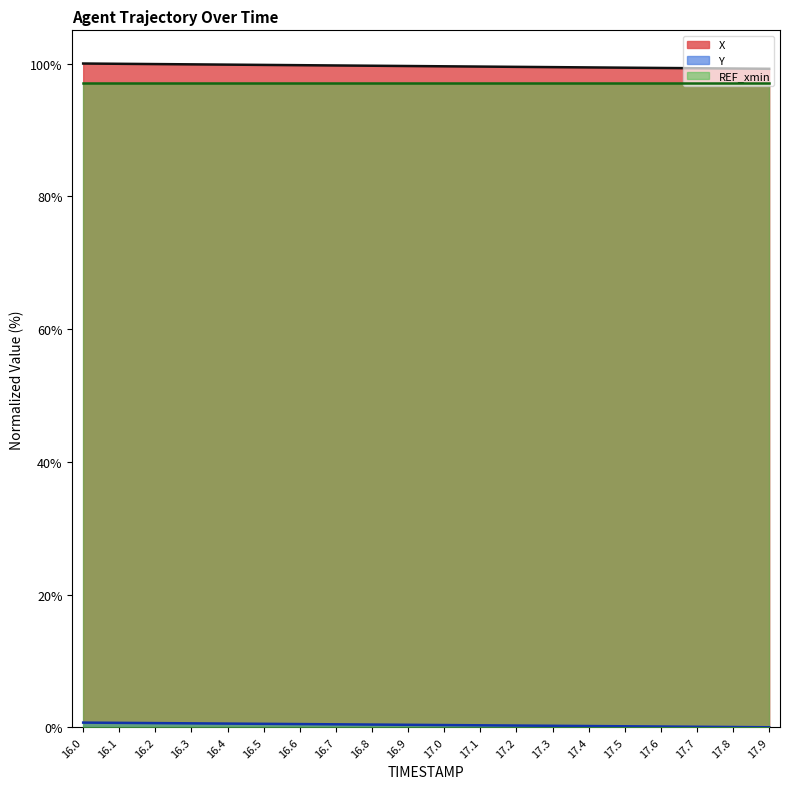

What is the lowest value of the REF_xmin series?

97.0